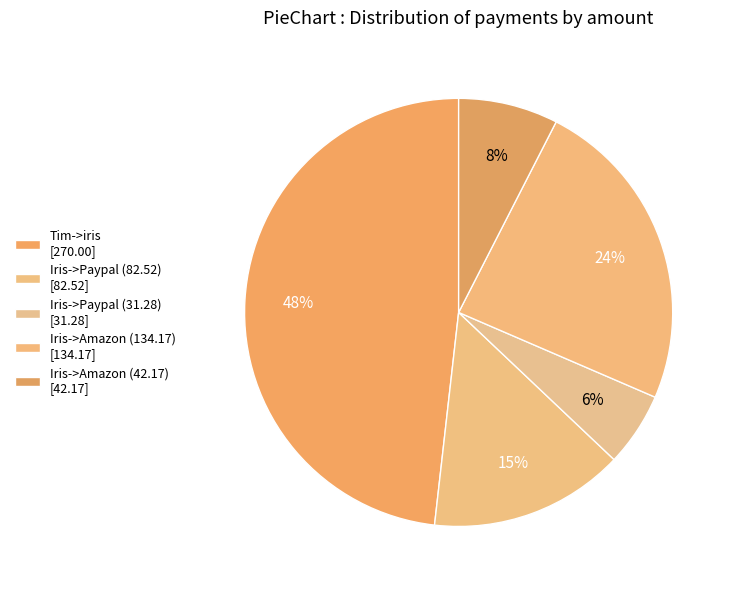

Count the number of slices in the pie.

5